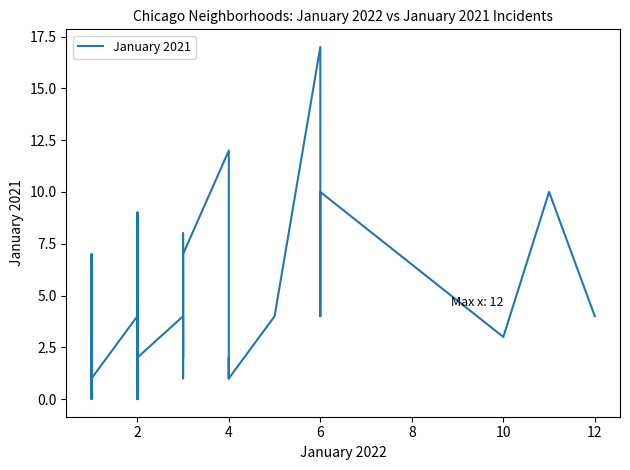

True or false: there are more than 2 points higher than both neighbors.

True